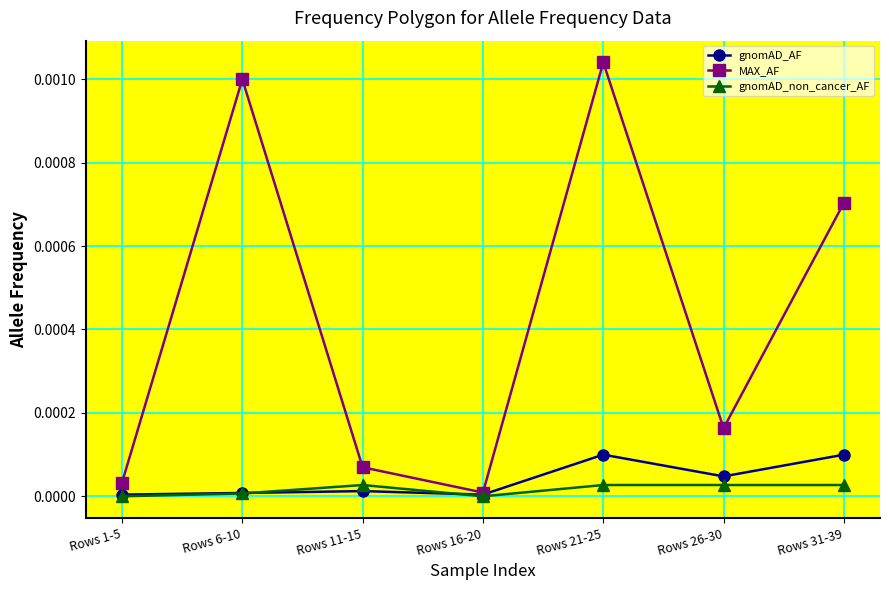

Between Rows 6-10 and Rows 21-25, which series saw the biggest shift?

gnomAD_AF